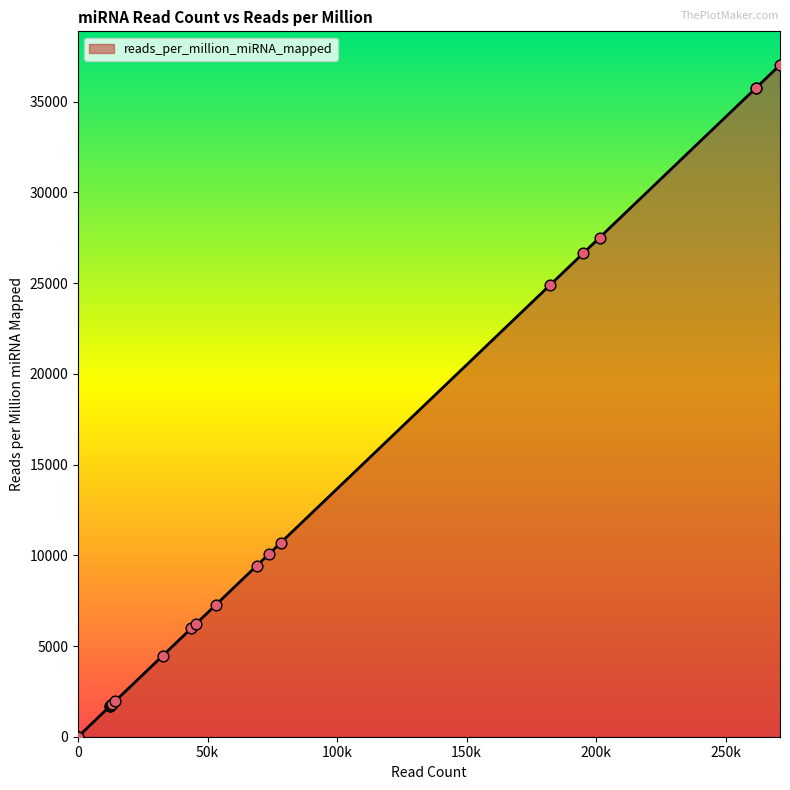

Approximately how many times larger is the value at 45521 compared to 261797?

0.2